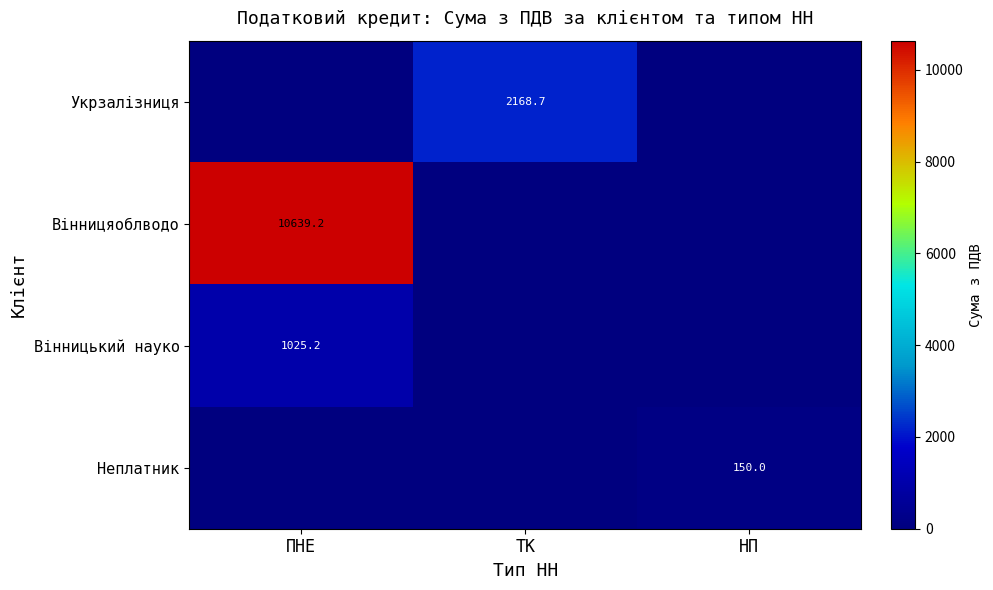

The value of Вінницяоблводо at ПНЕ is 10639.2. True or false?

True